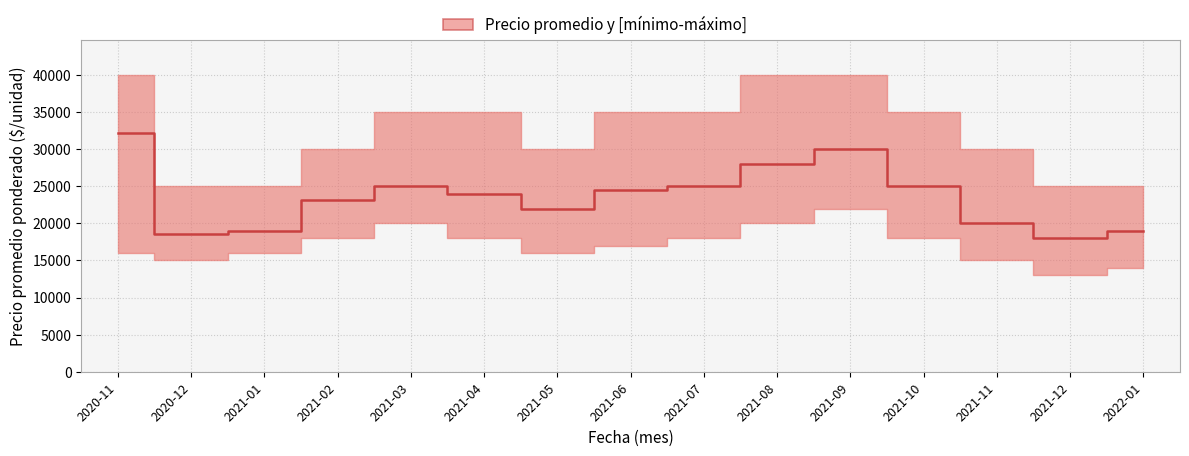

Rank the categories by value from highest to lowest.

2020-11, 2021-09, 2021-08, 2021-03, 2021-07, 2021-10, 2021-06, 2021-04, 2021-02, 2021-05, 2021-11, 2021-01, 2022-01, 2020-12, 2021-12